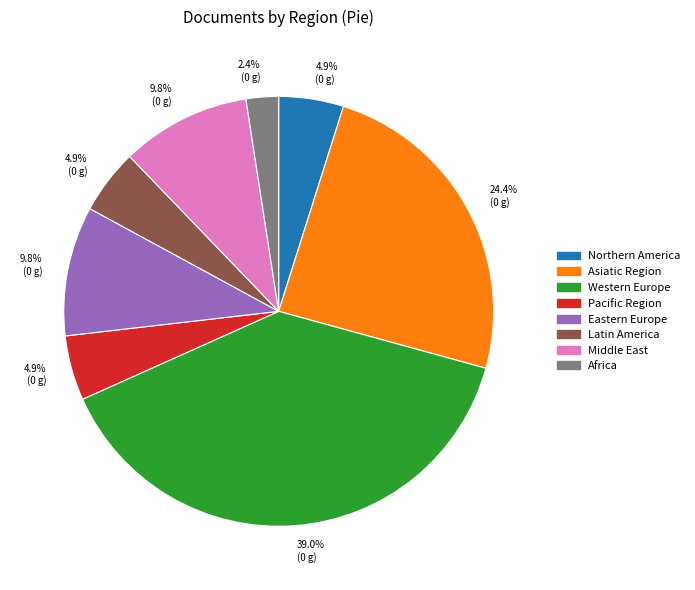

Which has a higher value, Northern America or Asiatic Region?

Asiatic Region